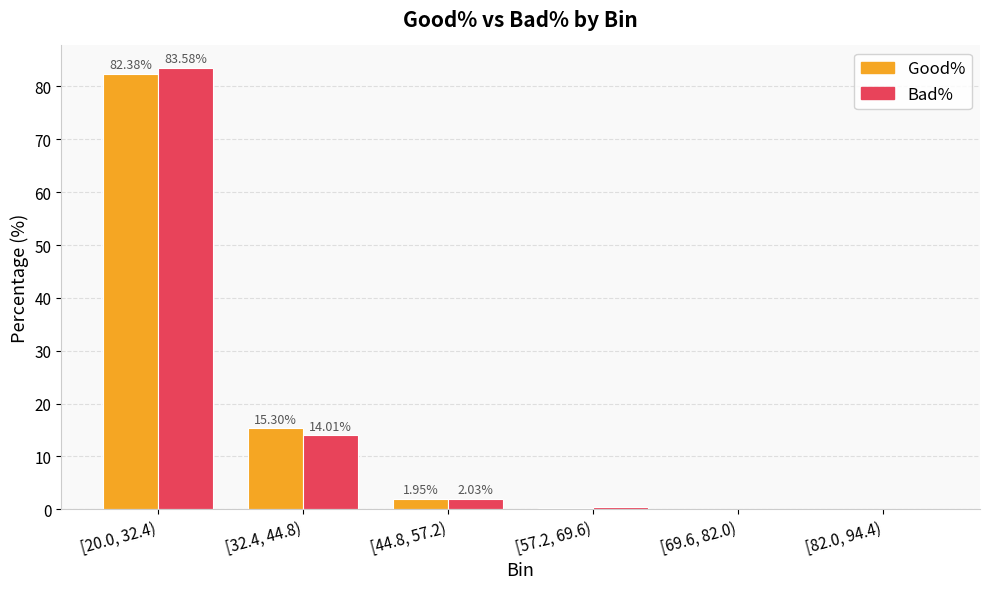

What is the sum of all Good% values?

100.0